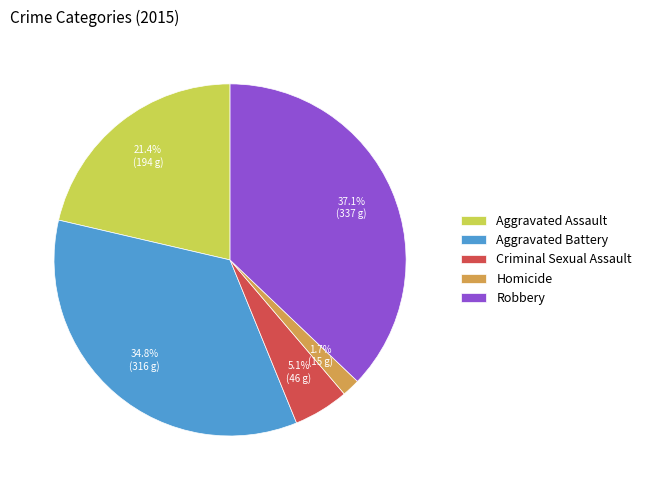

Combined, what portion of the pie is Aggravated Battery and Homicide?

36.5%